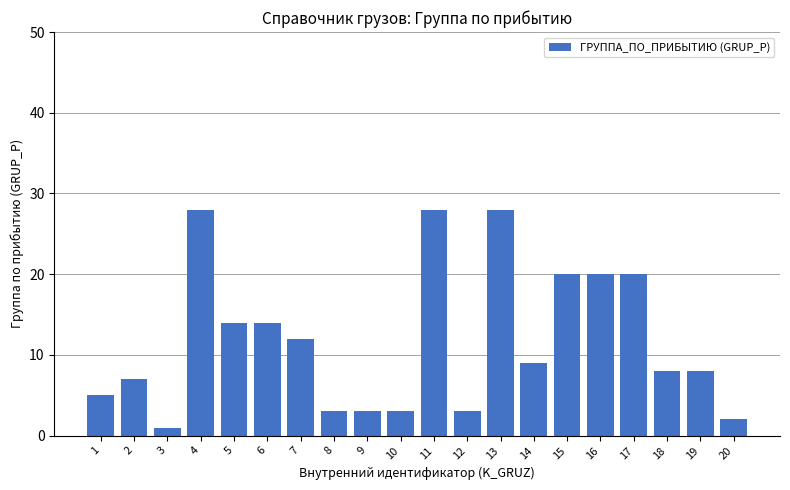

The value at 8 is 3. True or false?

True